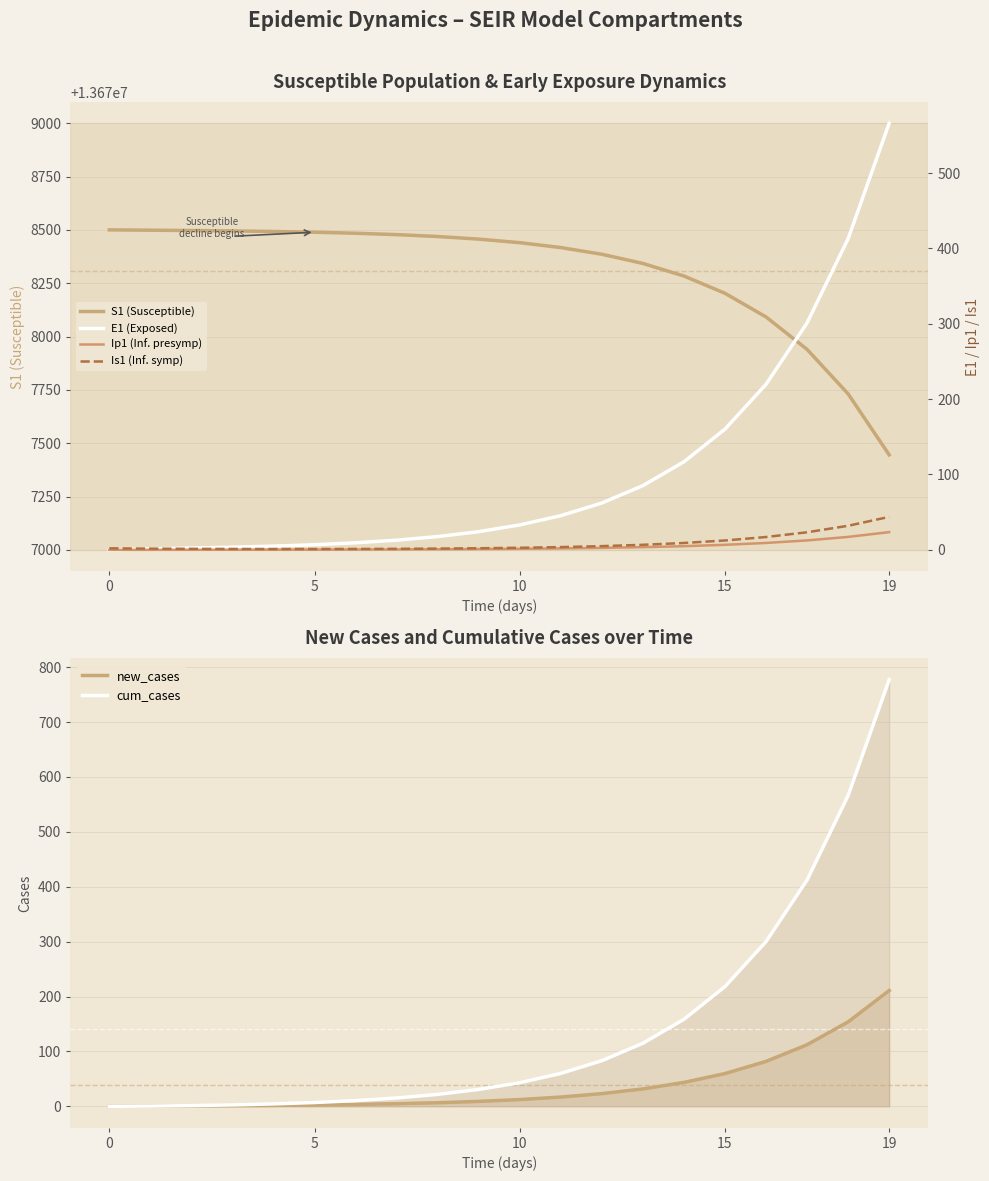

How many data points in cum_cases are above 43?

10